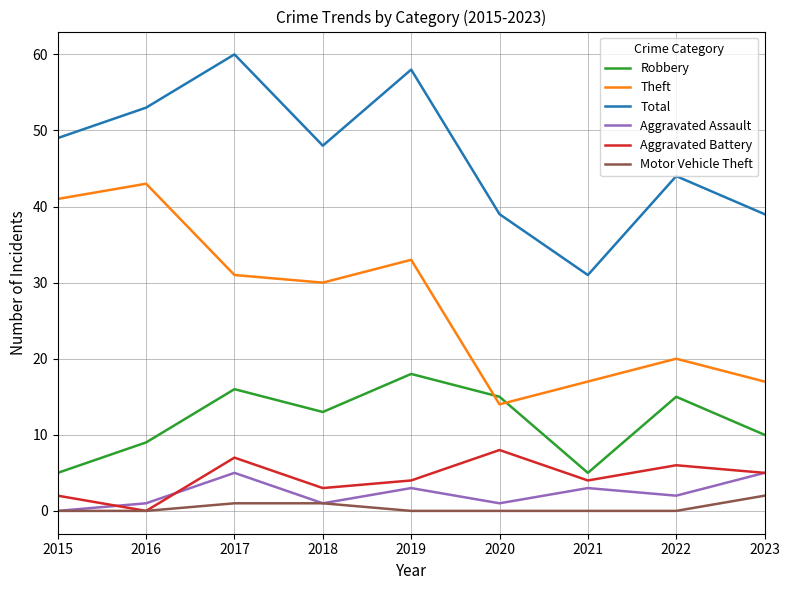

Which series changed the most between 2015 and 2023?

Theft